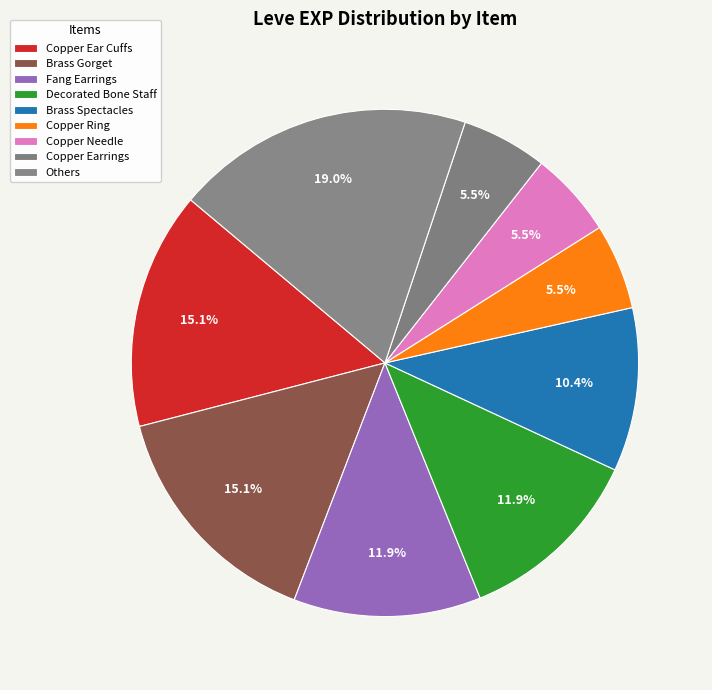

Does any single category account for the majority?

No